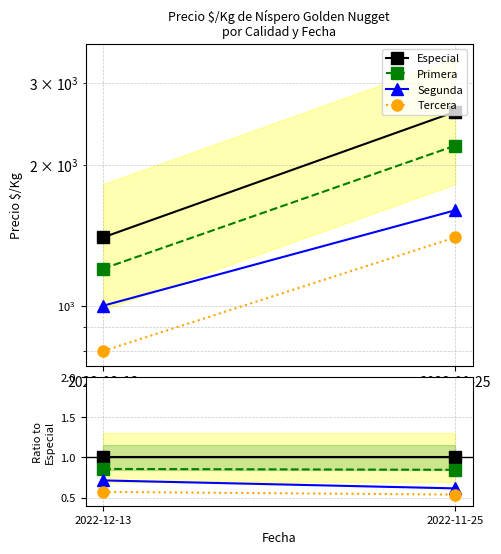

Rank the series at 2022-11-25 from lowest to highest value.

Tercera, Segunda, Primera, Especial